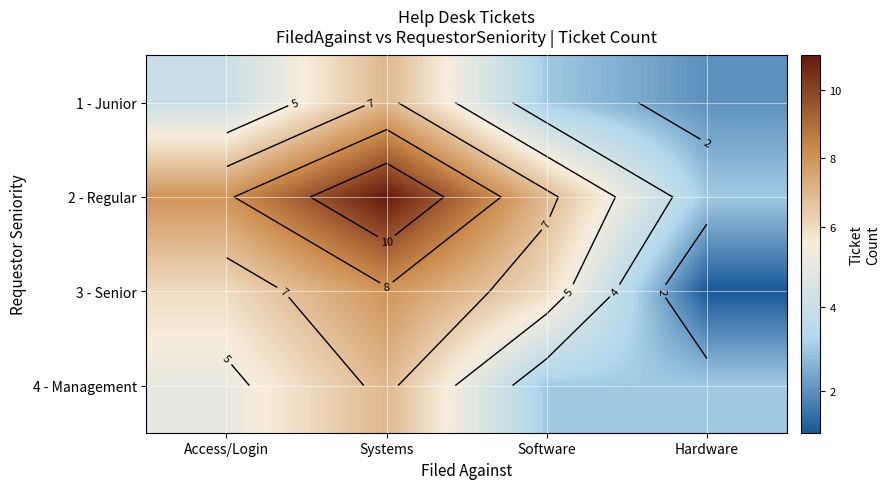

What is the sum of all 2 - Regular values?

29